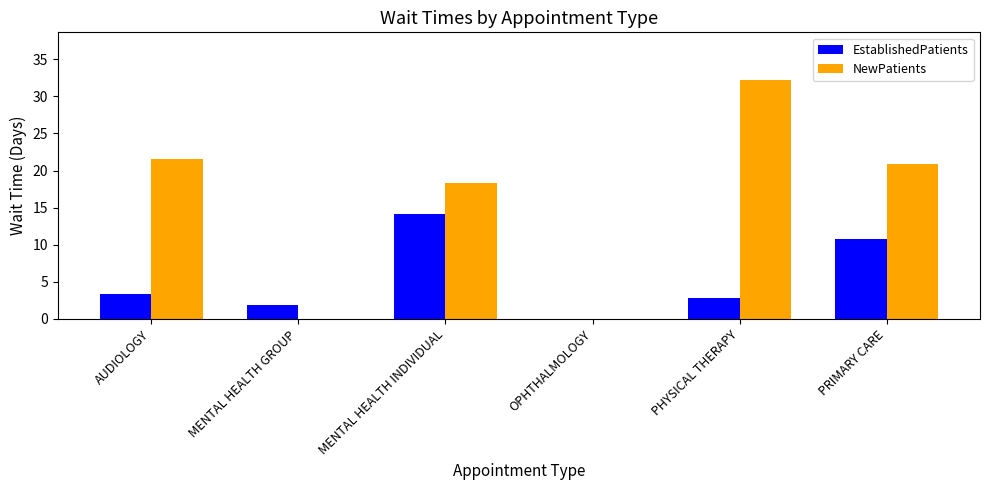

What is the sum of all NewPatients values?

92.9